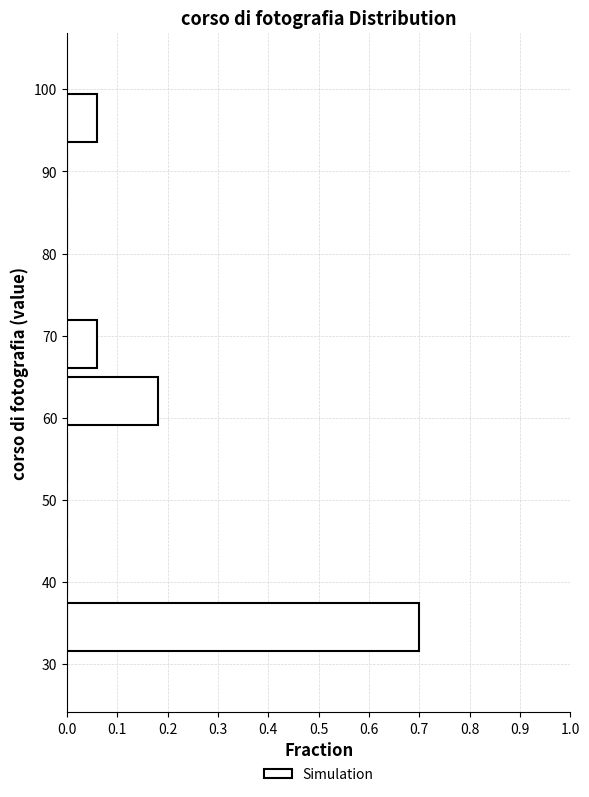

What is the length of the bar covering 93.1 to 100.0 on the y-axis? Neither the bar edges nor the lengths are printed on the chart, so give them approximately, as read against the axes.

0.06